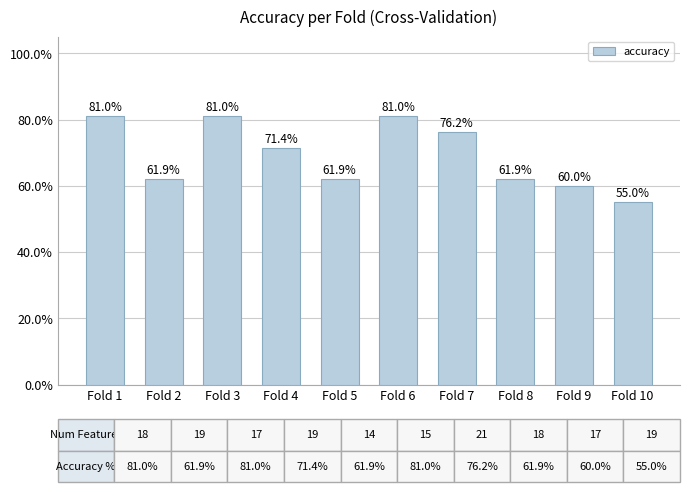

Read the value at Fold 10.

0.6